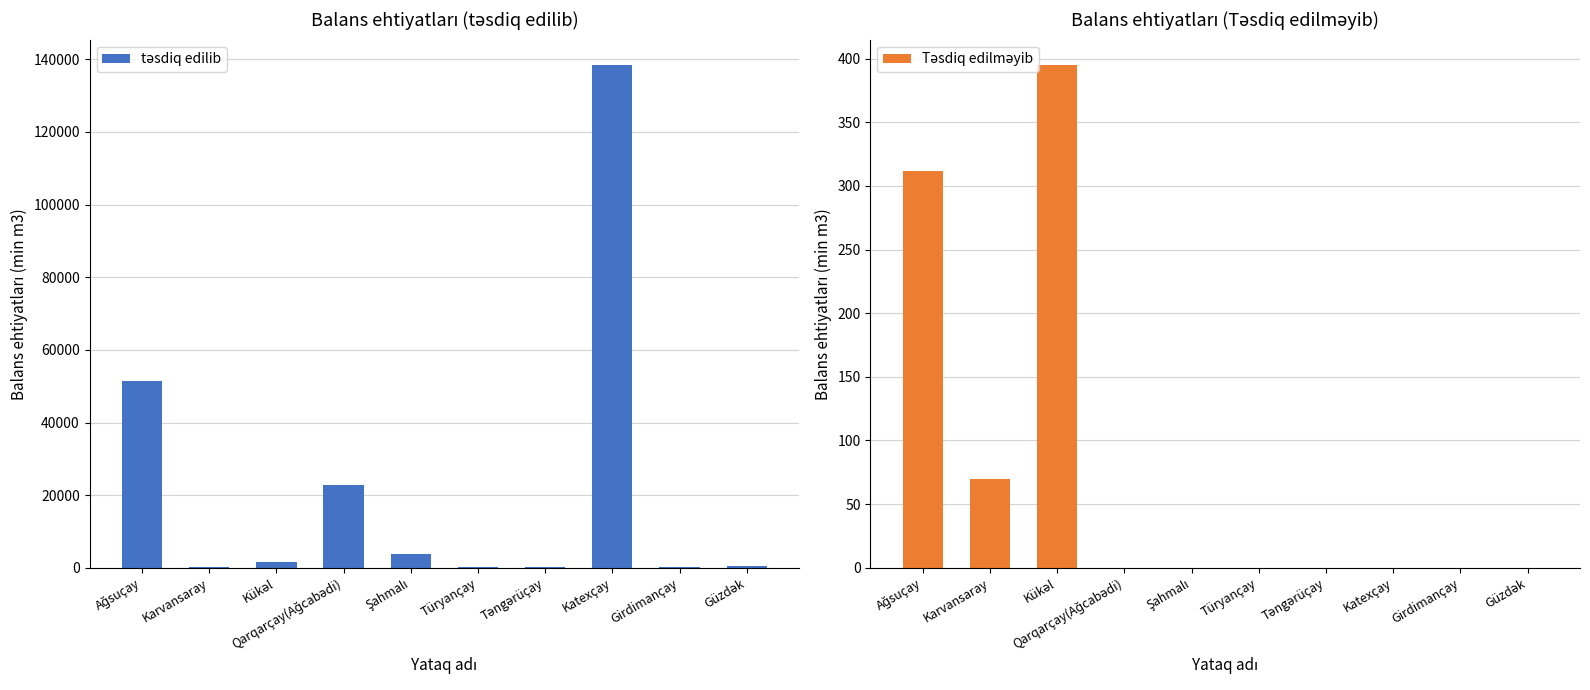

Which series has the largest range (max minus min)?

təsdiq edilib